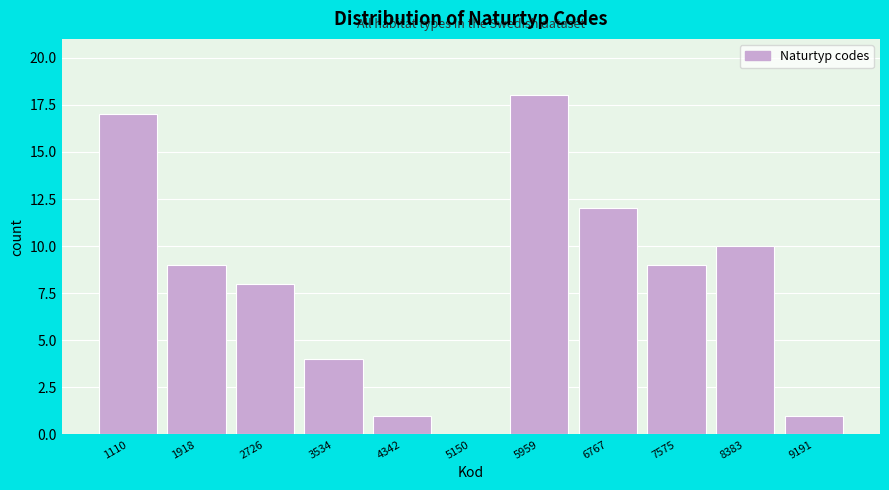

Reading left to right, what are all the values shown in this chart?

1110=17	1918=9	2726=8	3534=4	4342=1	5150=0	5959=18	6767=12	7575=9	8383=10	9191=1